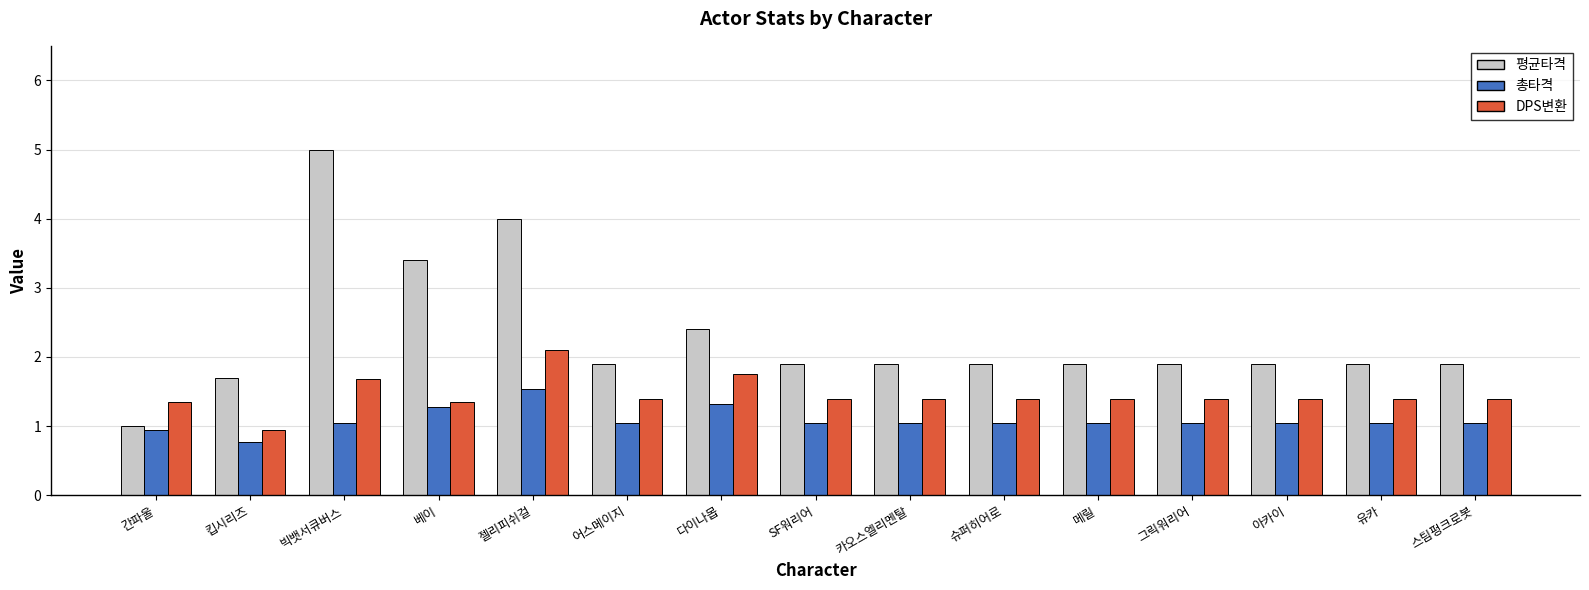

The 평균타격 series shows 1.5 at 젤리피쉬걸. True or false?

False